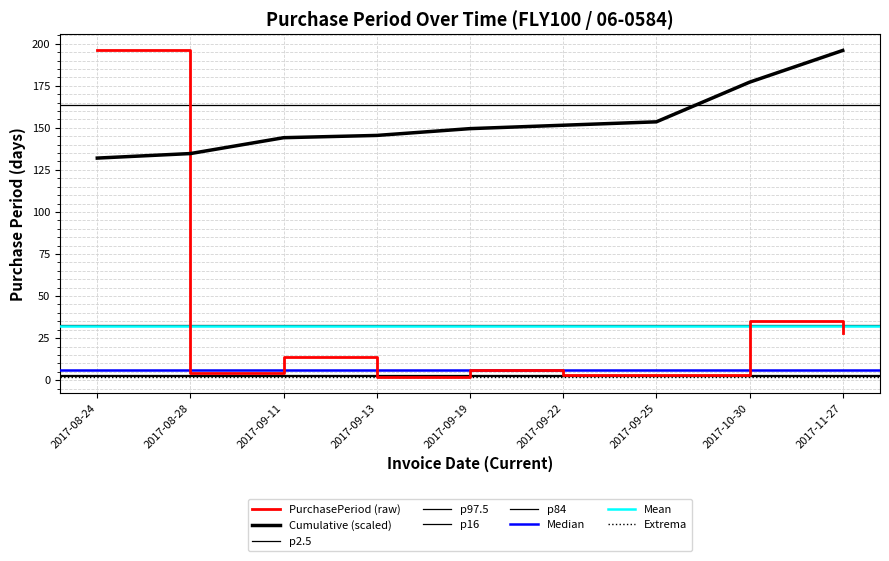

Read the value at 2017-09-19, to the nearest 5.

5